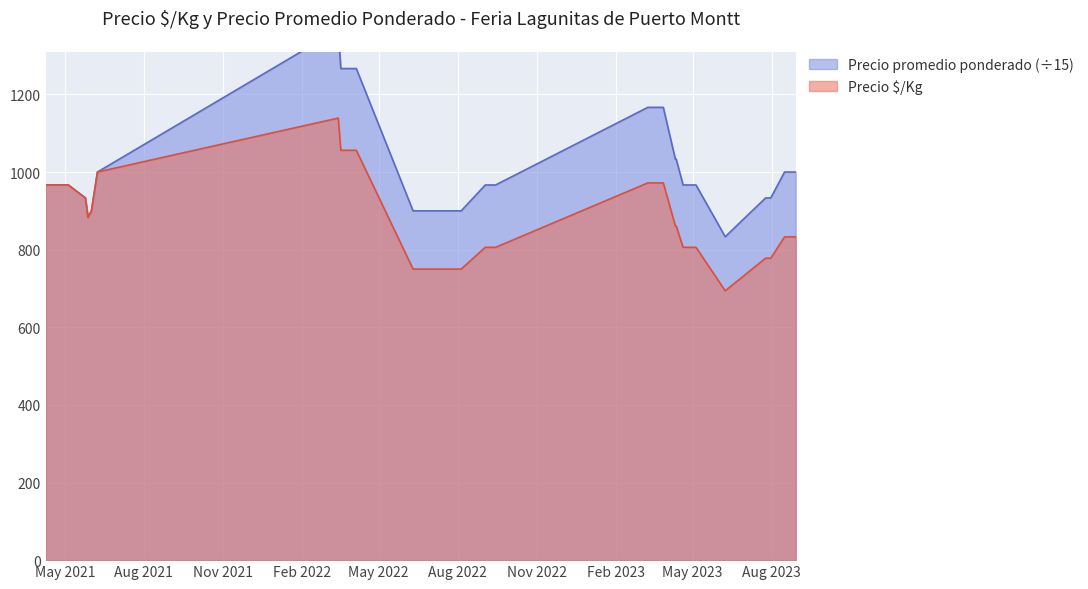

What are all the series names shown in the legend?

Precio $/Kg, Precio promedio ponderado